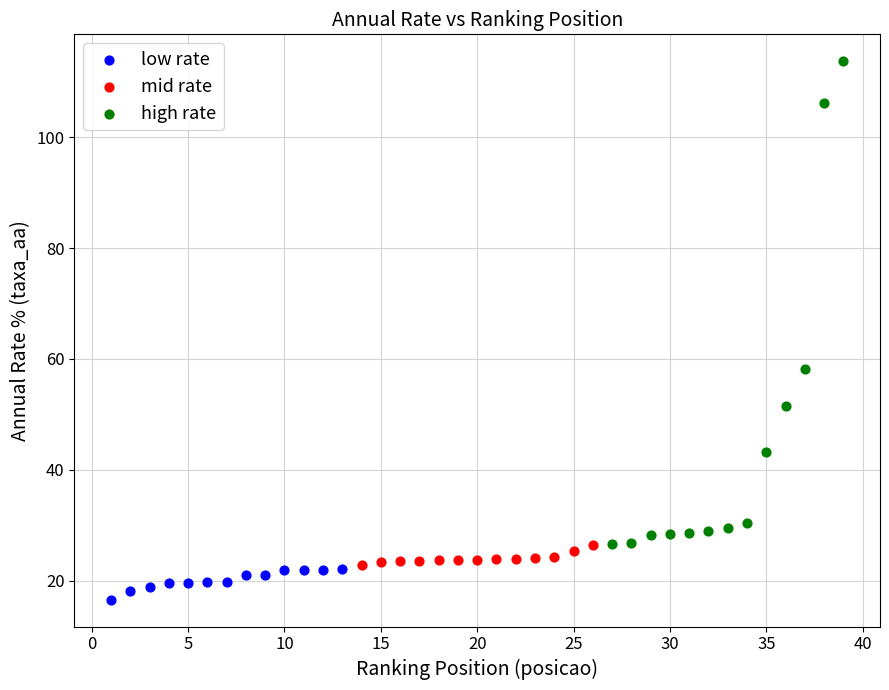

Which series reaches the minimum Y coordinate?

low rate